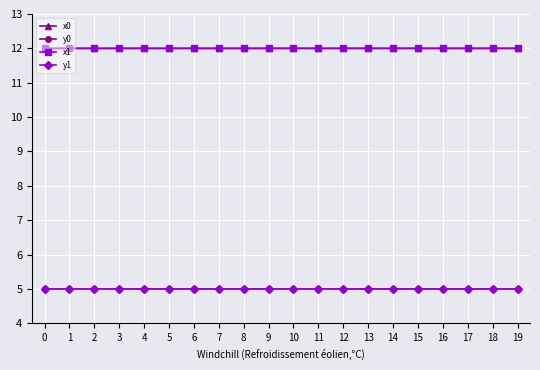

How many categories are shown in the chart?

20